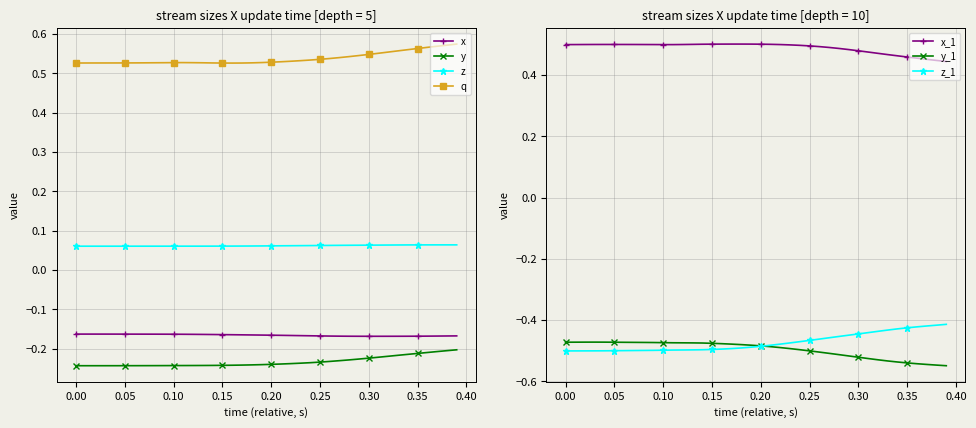

How many z values are between 0 and 1?

40